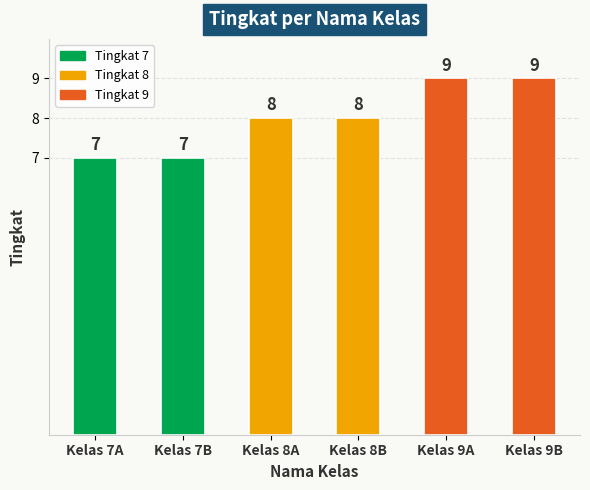

Are the bars horizontal?

No